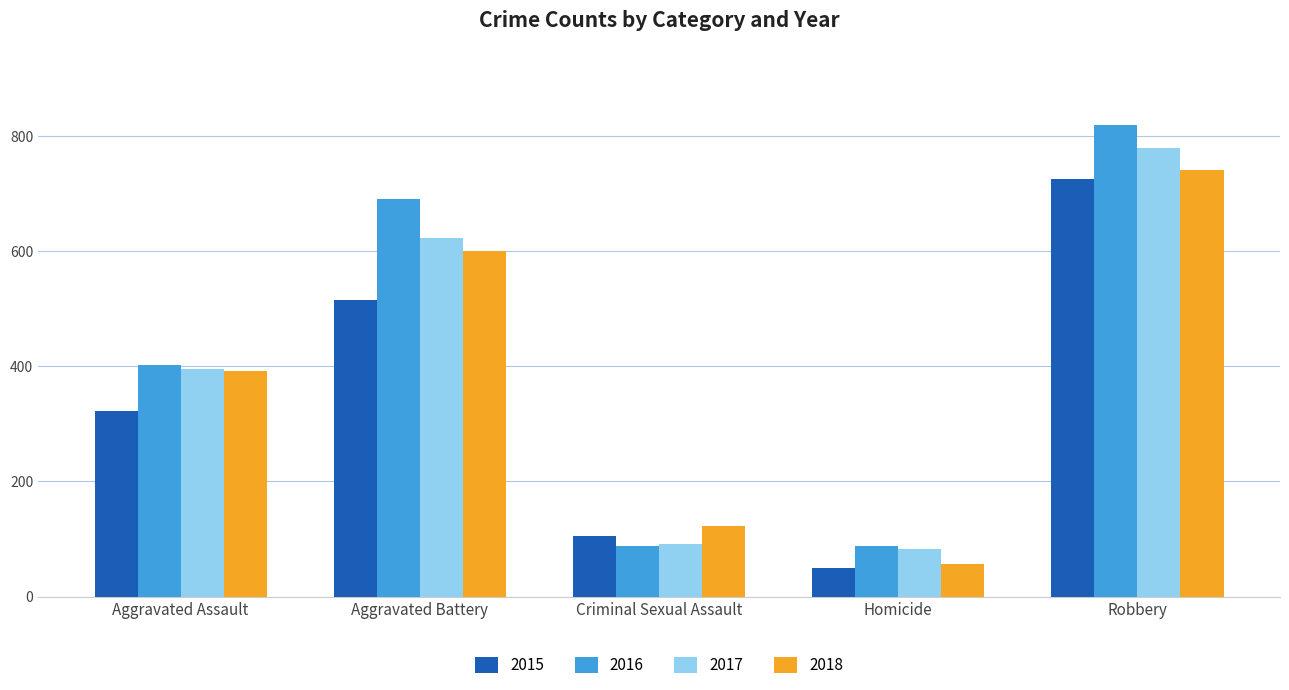

Which series has the largest total across all categories?

2016